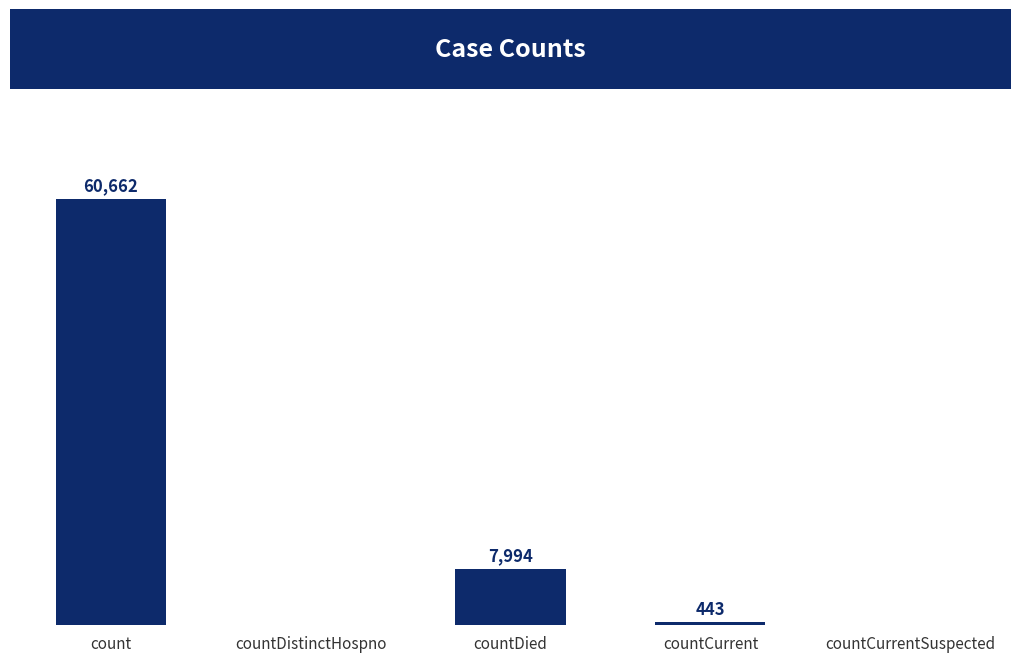

Between countDied and count, which is larger?

count